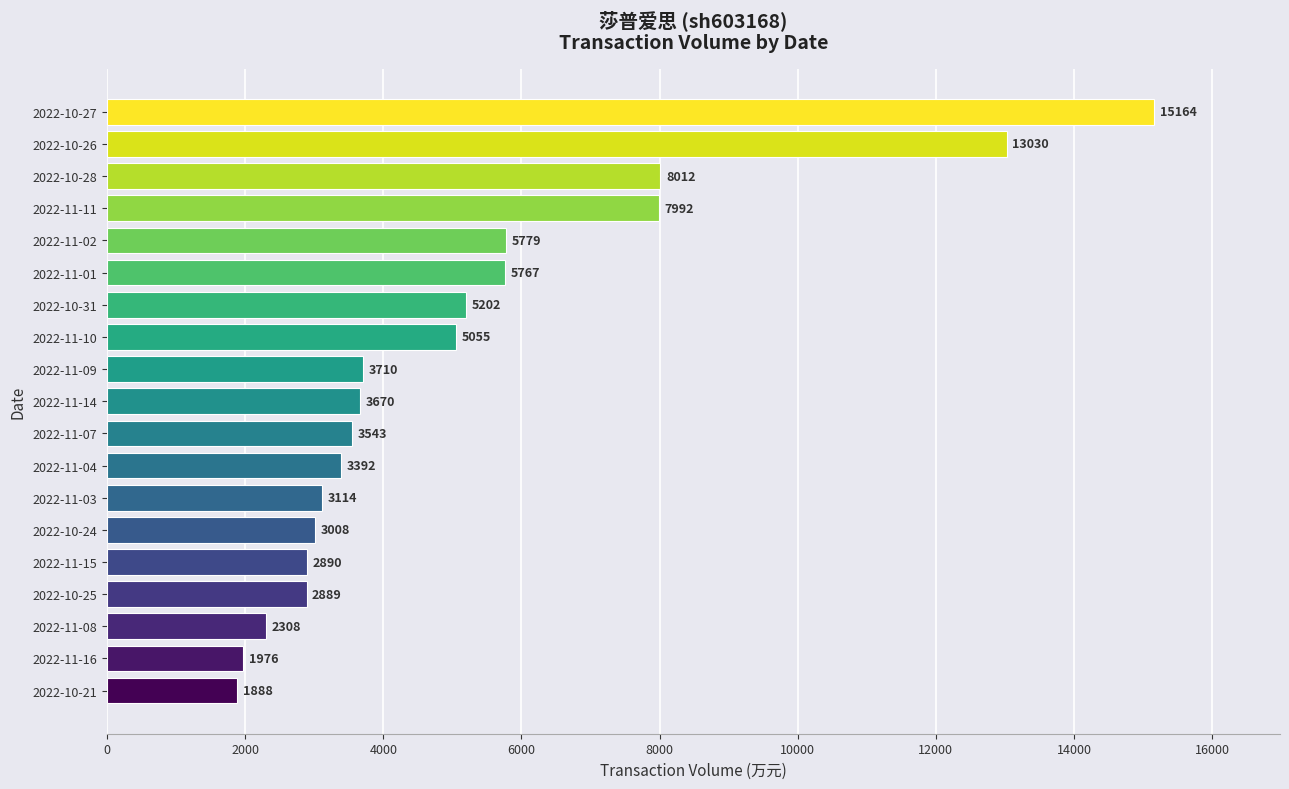

The chart shows a value of 1976 at 2022-11-16. True or false?

True